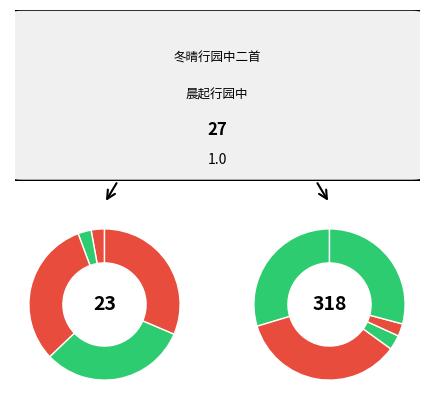

Is the sum of 冬晴行园中二首 其二 and 冬晴行园中二首 其一 greater than half?

No